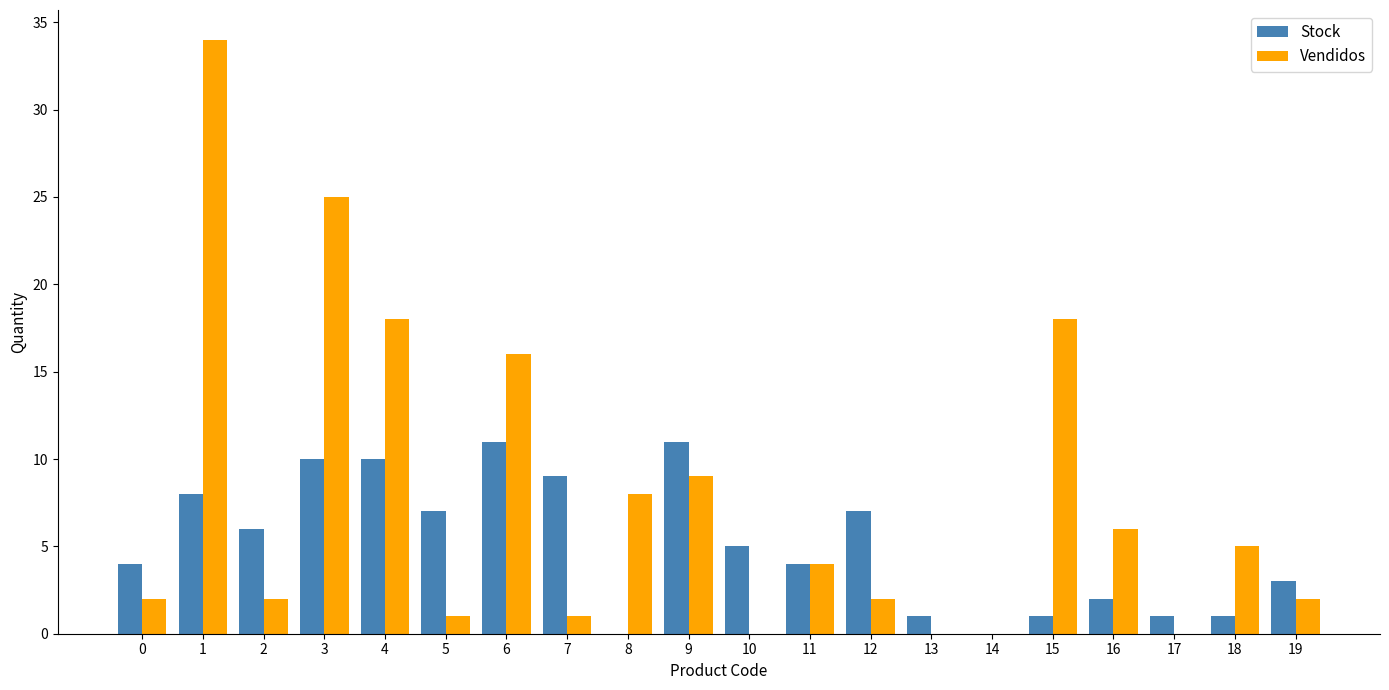

True or false: Stock has a value of 1 at 17.

True